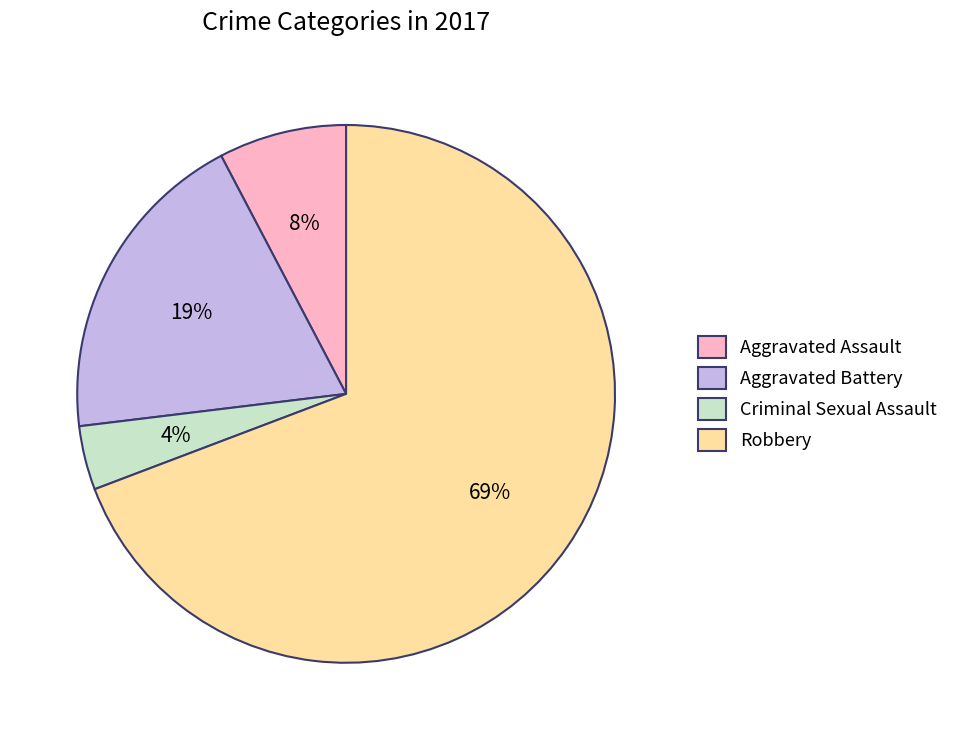

To the nearest percent, what is the combined percentage of Aggravated Battery and Aggravated Assault?

27%